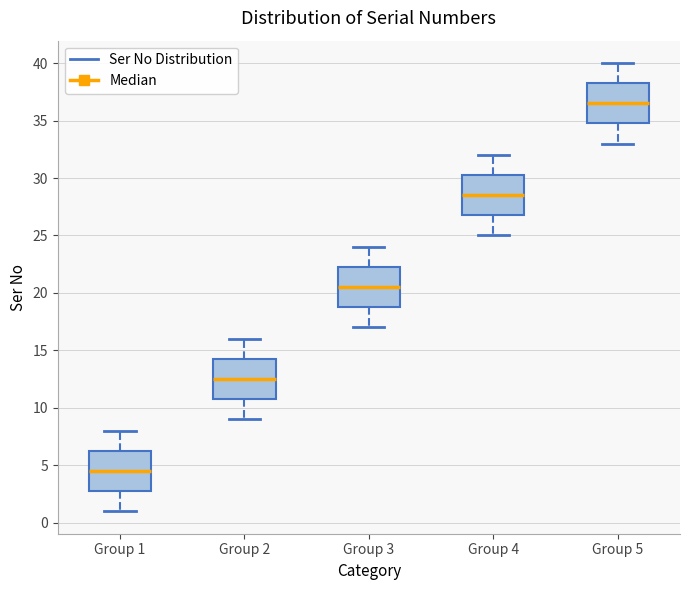

Where does the upper whisker of the box for Group 2 end on the y-axis? The values are not printed on the chart, so give them approximately, as read against the axis.

16.0